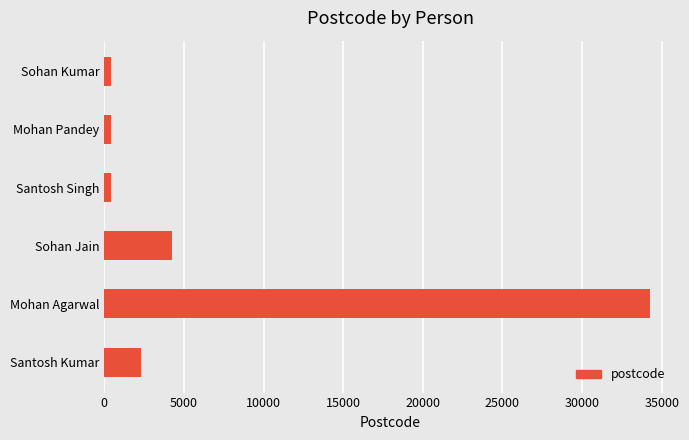

How many values are below 2313?

3